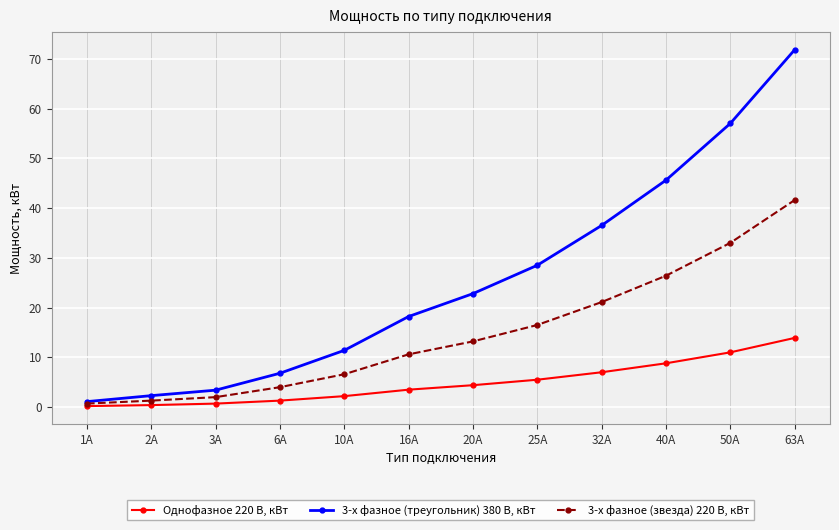

How many values in the Однофазное 220 В, кВт series are below 4?

6